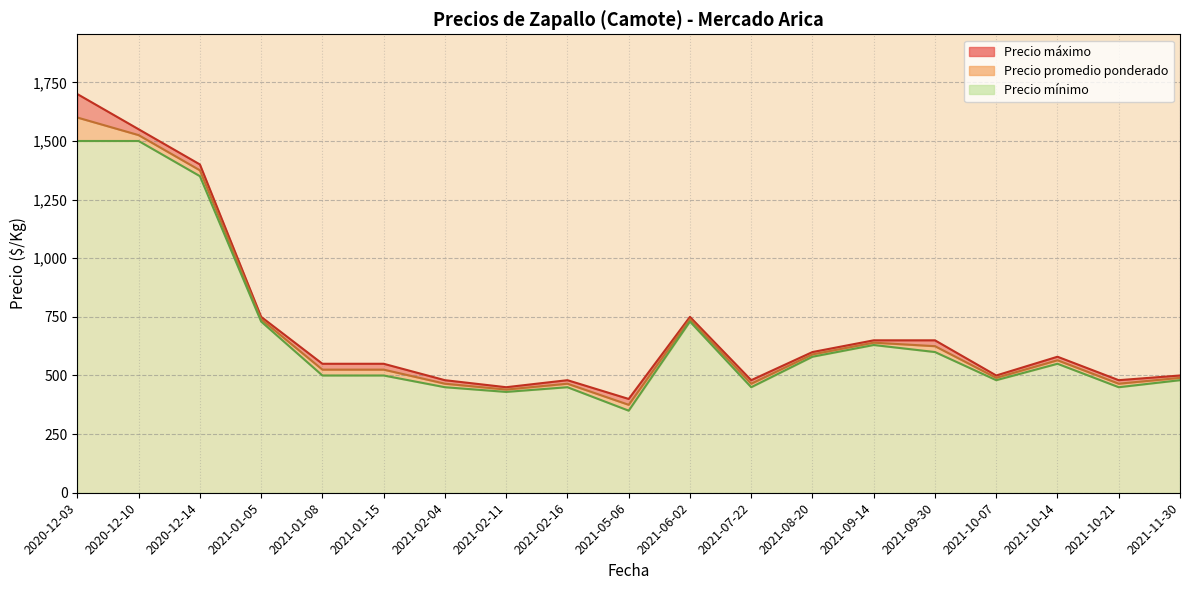

Which series has the largest total across all categories?

Precio máximo